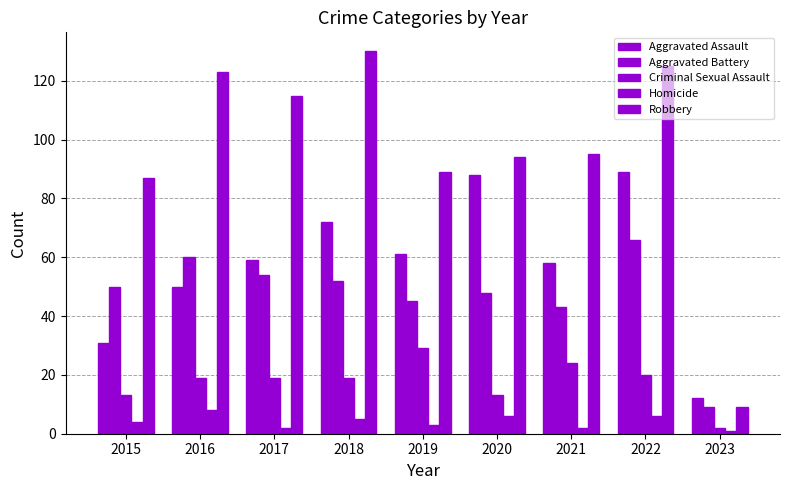

How many bars are there in each group?

5